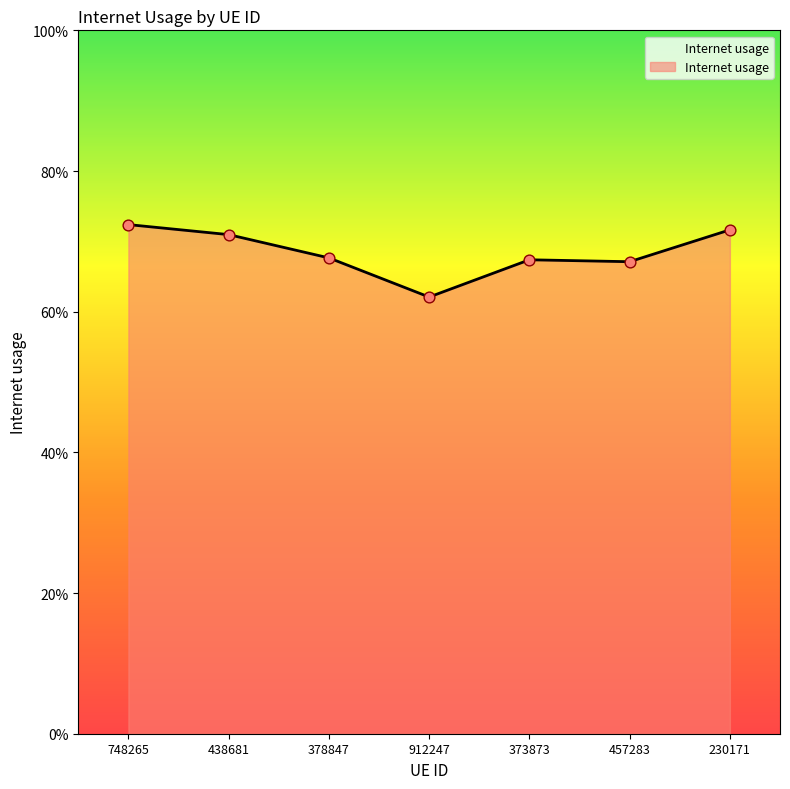

Which has a higher value, 748265 or 378847?

748265